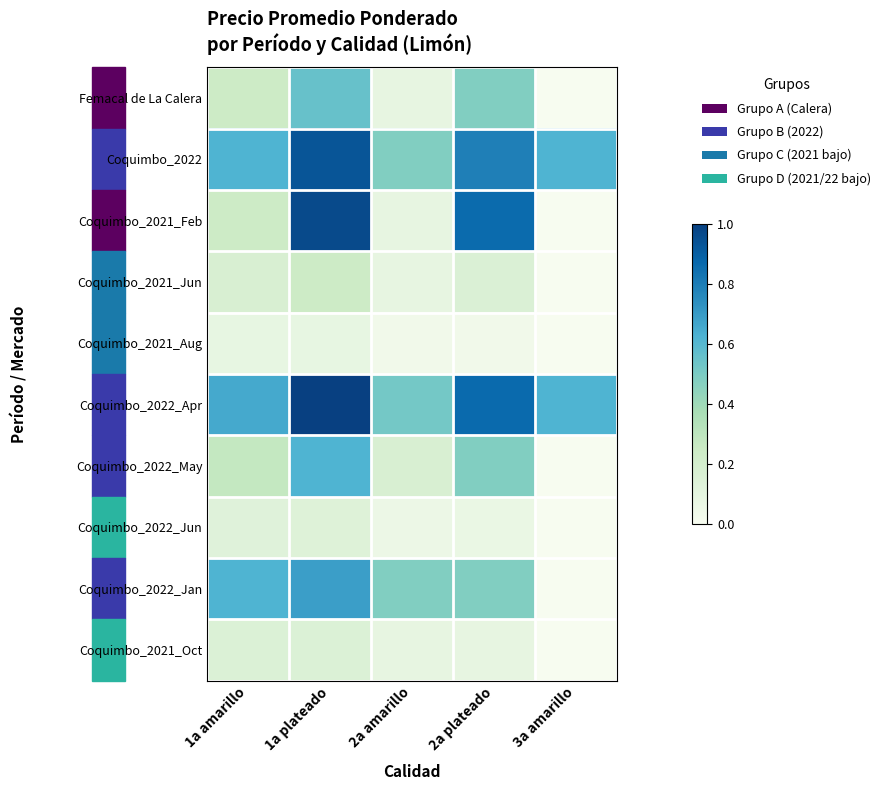

Reading right to left, list all the values displayed in this chart.

Femacal de La Calera: 3a amarillo=0.0	2a plateado=0.5	2a amarillo=0.1	1a plateado=0.6	1a amarillo=0.2
Coquimbo_2022: 3a amarillo=0.6	2a plateado=0.8	2a amarillo=0.5	1a plateado=0.9	1a amarillo=0.6
Coquimbo_2021_Feb: 3a amarillo=0.0	2a plateado=0.9	2a amarillo=0.1	1a plateado=1.0	1a amarillo=0.2
Coquimbo_2021_Jun: 3a amarillo=0.0	2a plateado=0.2	2a amarillo=0.1	1a plateado=0.2	1a amarillo=0.2
Coquimbo_2021_Aug: 3a amarillo=0.0	2a plateado=0.0	2a amarillo=0.0	1a plateado=0.1	1a amarillo=0.1
Coquimbo_2022_Apr: 3a amarillo=0.6	2a plateado=0.9	2a amarillo=0.5	1a plateado=1.0	1a amarillo=0.7
Coquimbo_2022_May: 3a amarillo=0.0	2a plateado=0.5	2a amarillo=0.2	1a plateado=0.6	1a amarillo=0.3
Coquimbo_2022_Jun: 3a amarillo=0.0	2a plateado=0.1	2a amarillo=0.1	1a plateado=0.1	1a amarillo=0.1
Coquimbo_2022_Jan: 3a amarillo=0.0	2a plateado=0.5	2a amarillo=0.5	1a plateado=0.7	1a amarillo=0.6
Coquimbo_2021_Oct: 3a amarillo=0.0	2a plateado=0.1	2a amarillo=0.1	1a plateado=0.2	1a amarillo=0.2